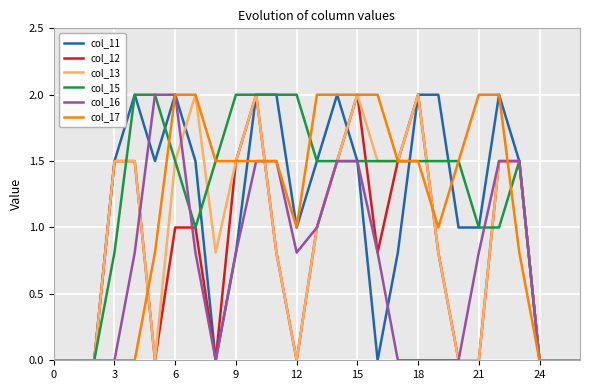

What is the highest value of the col_11 series?

2.0